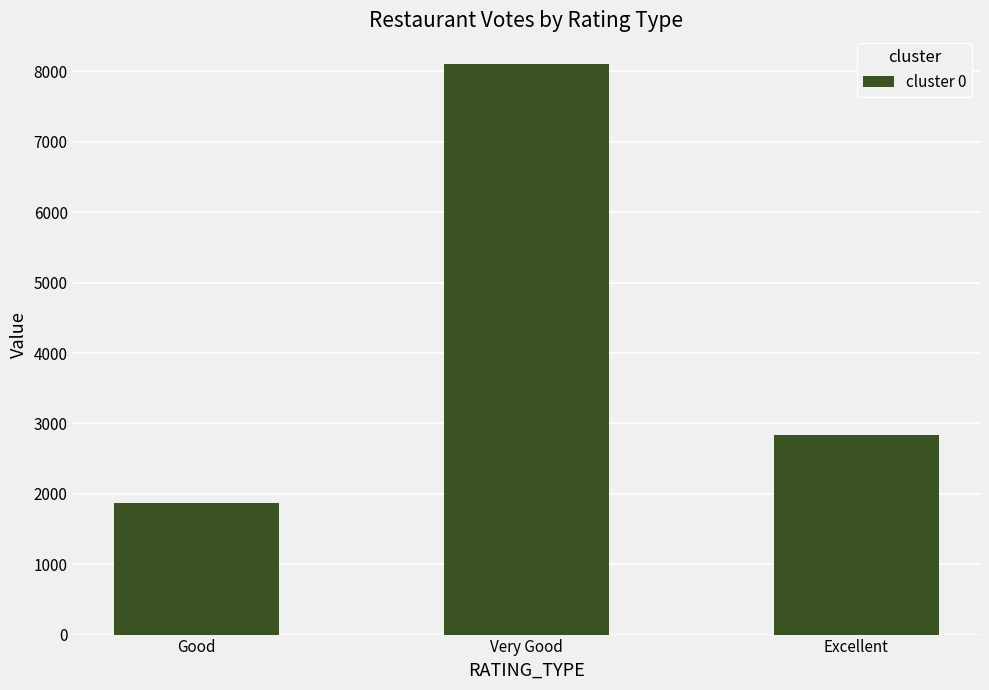

List the labels in order of value, smallest first.

Good, Excellent, Very Good